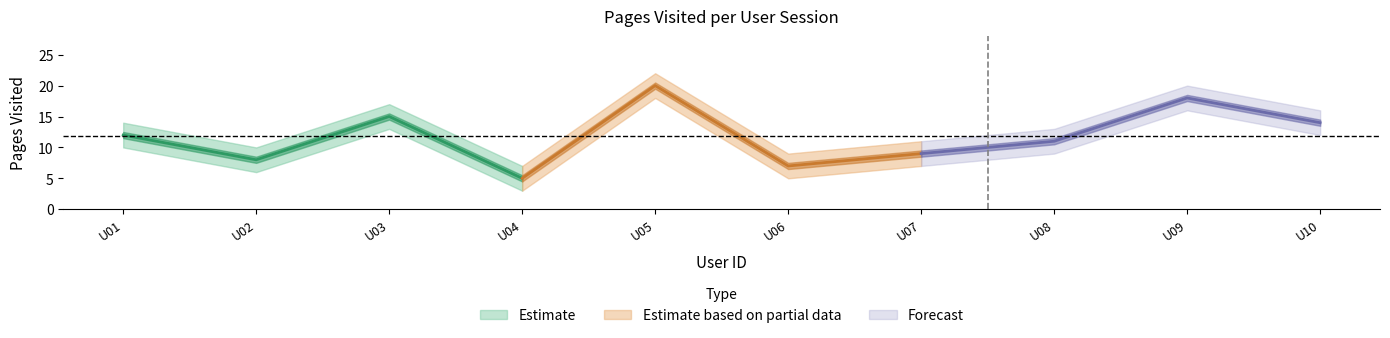

The value of lower_band at 1000000002 is 2. True or false?

False